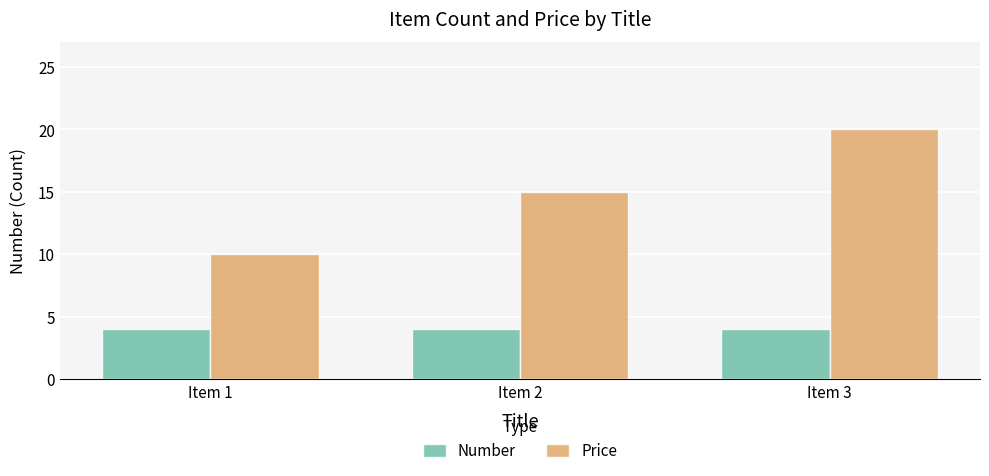

What is the difference between the maximum and minimum values in the Price series?

10